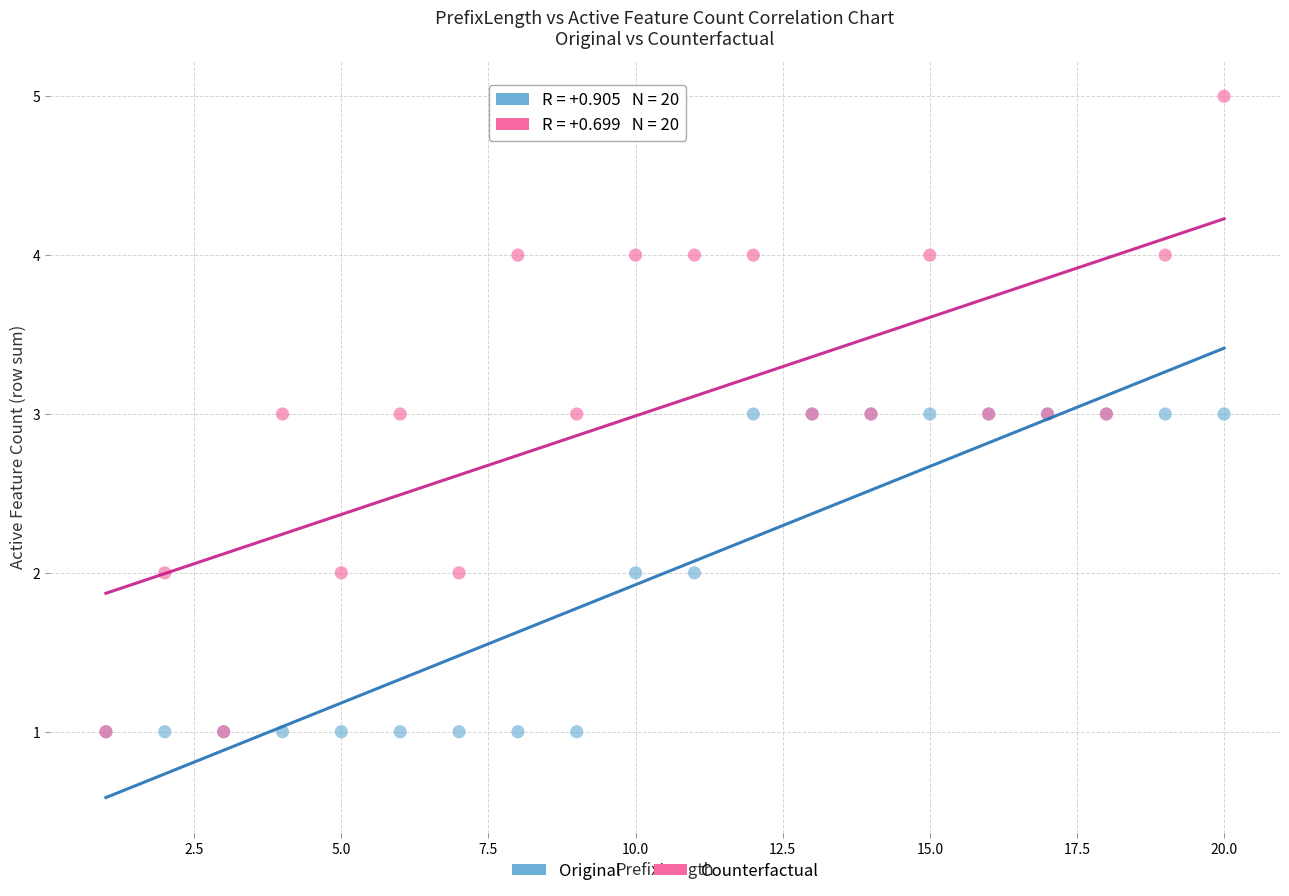

Which series contains the highest Y value?

Counterfactual